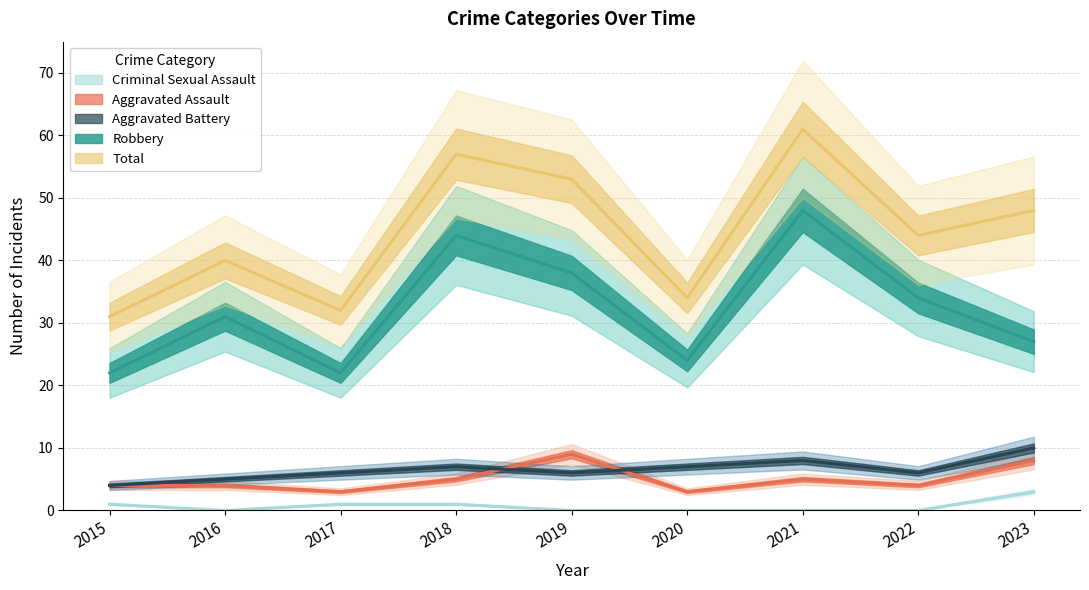

Where is the first local maximum for Total?

2016